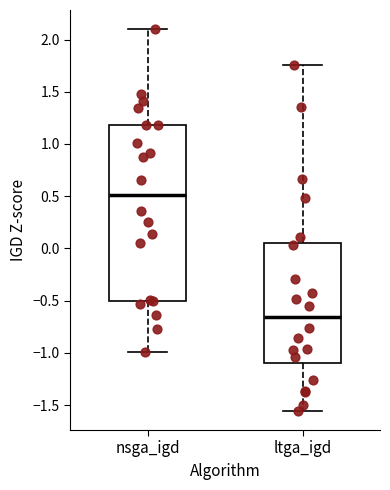

Where is the lower edge of the box for nsga_igd on the y-axis? The values are not printed on the chart, so give them approximately, as read against the axis.

-0.50